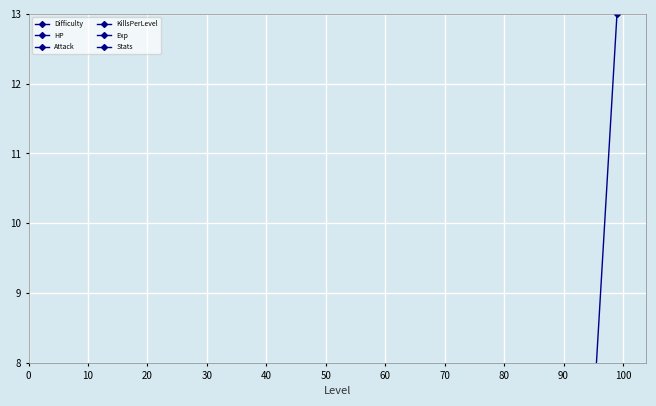

How many lines are shown in the chart?

6